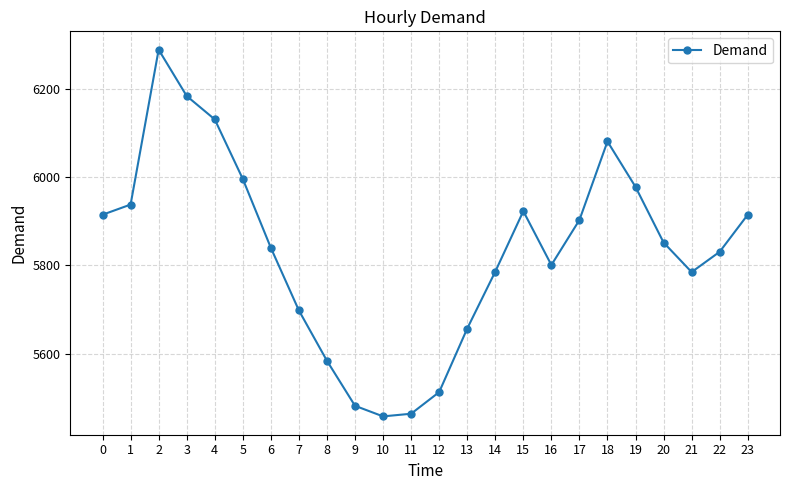

What is the value of the 23rd point from the left?

5831